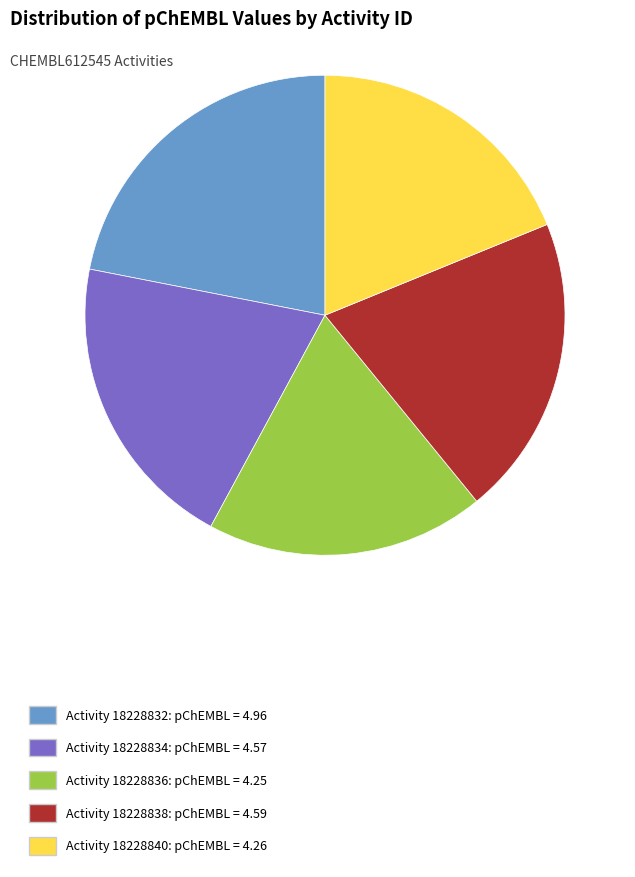

Is there any slice that represents more than half of the pie?

No